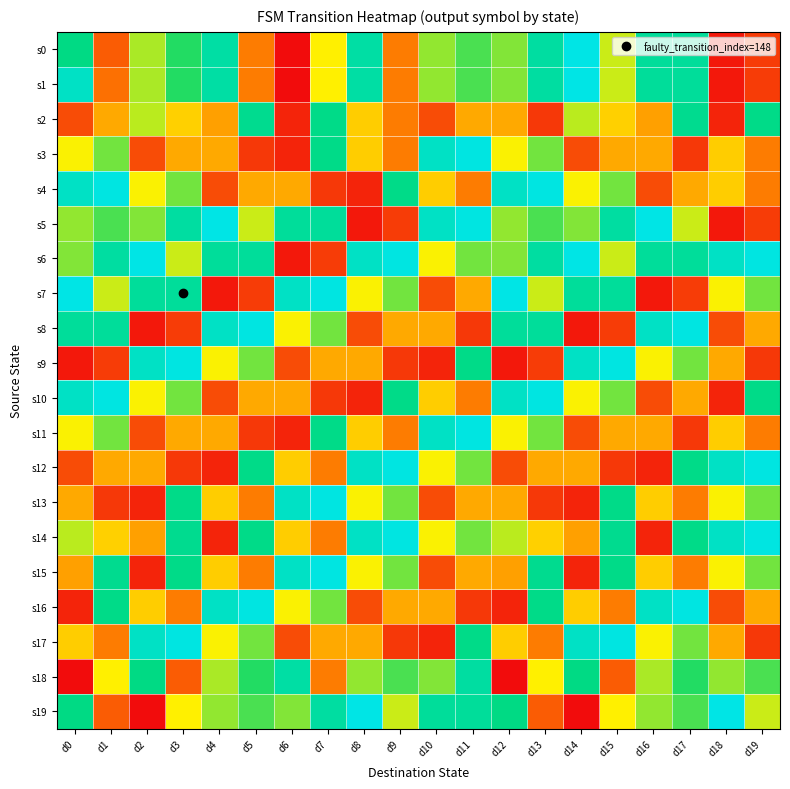

Which series changed the most between d18 and d19?

s2